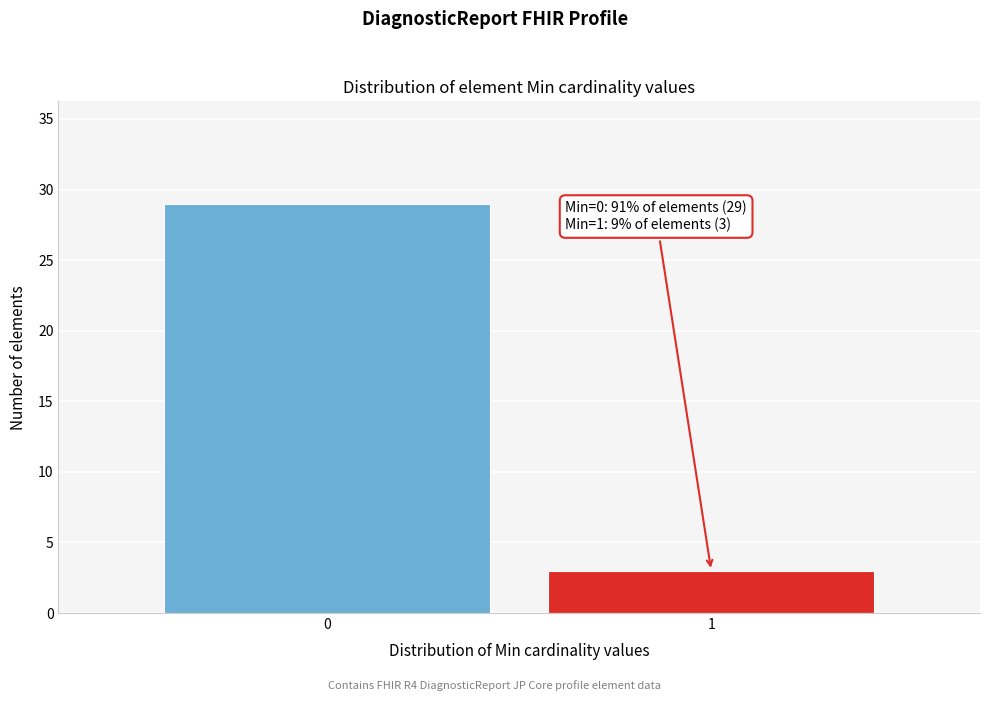

Reading left to right, transcribe all the data shown in this chart.

29	3